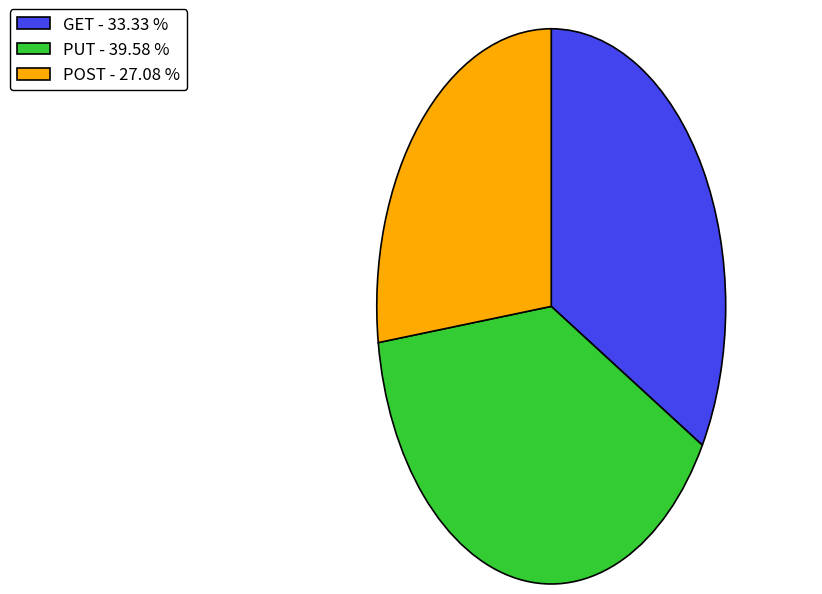

Is the sum of GET - 33.33 % and PUT - 39.58 % greater than half?

Yes